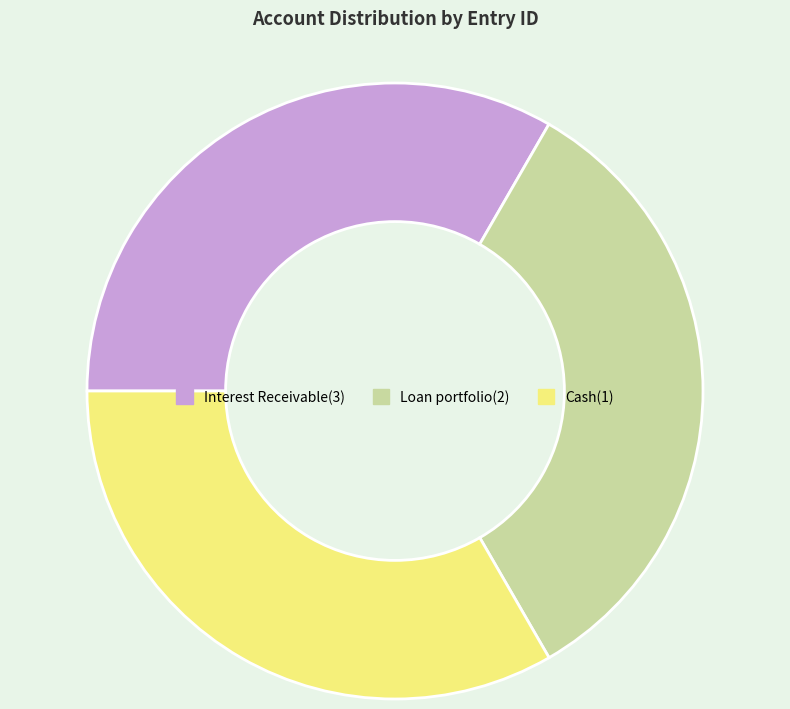

Do Cash(1) and Loan portfolio(2) together represent more than half of the pie?

Yes